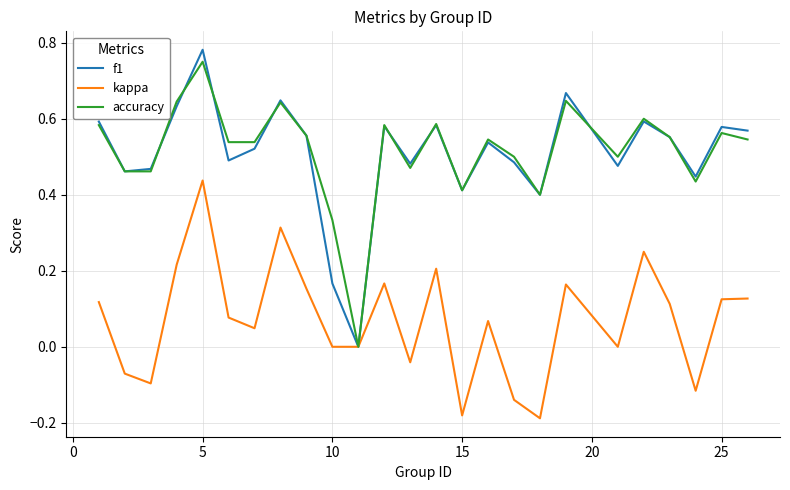

Which series has the widest spread of values?

f1